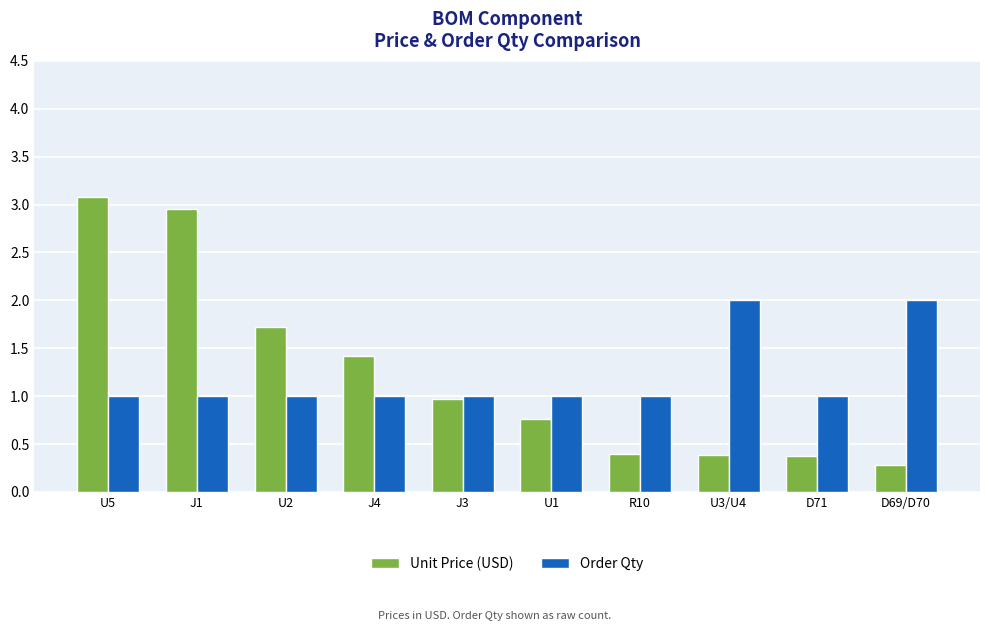

Is the value of Unit Price (USD) at R10 greater than the value of Order Qty at R10?

No